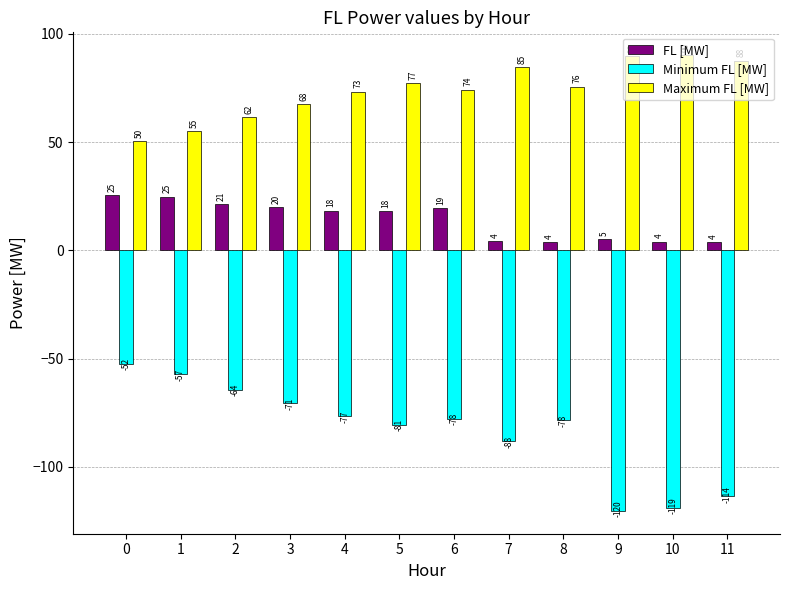

What is the difference between the maximum and minimum values in the Minimum FL [MW] series?

68.0